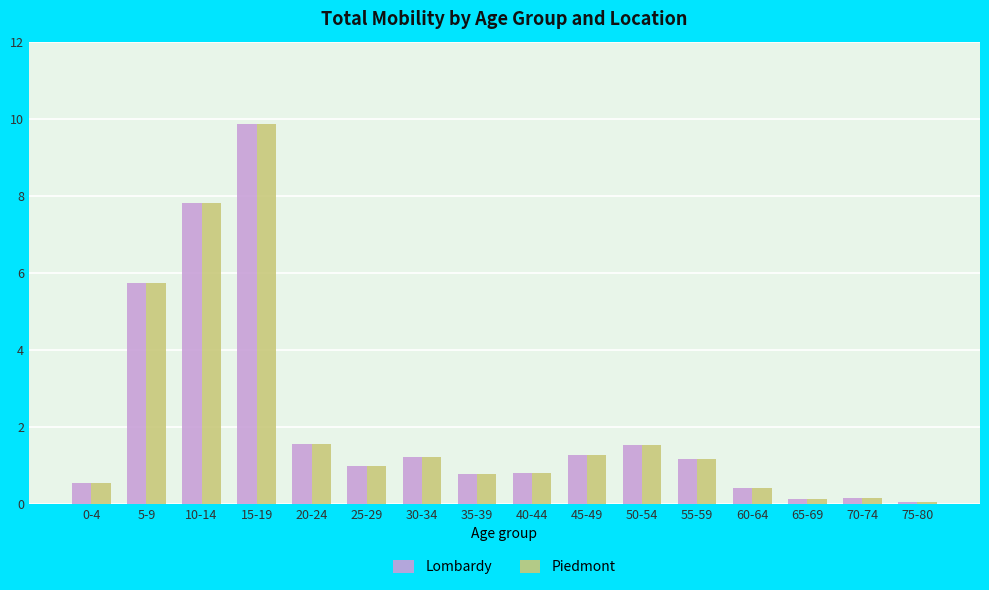

What is the greatest value displayed?

9.9